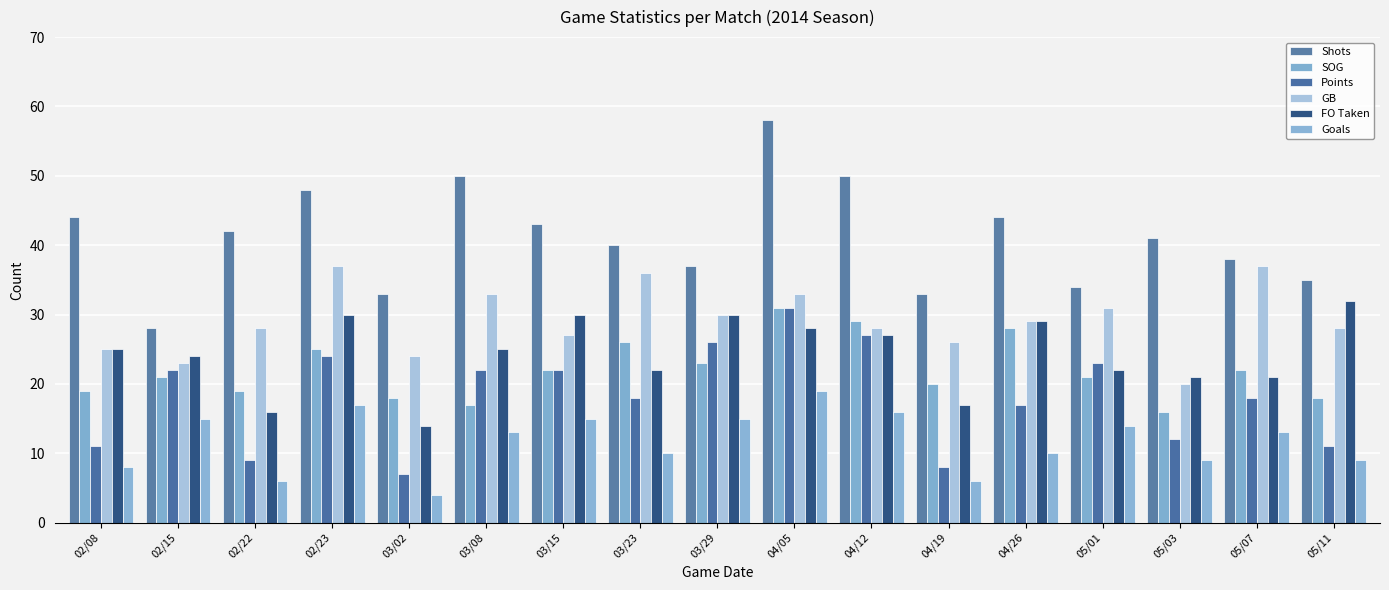

What is the average value of the Points series?

18